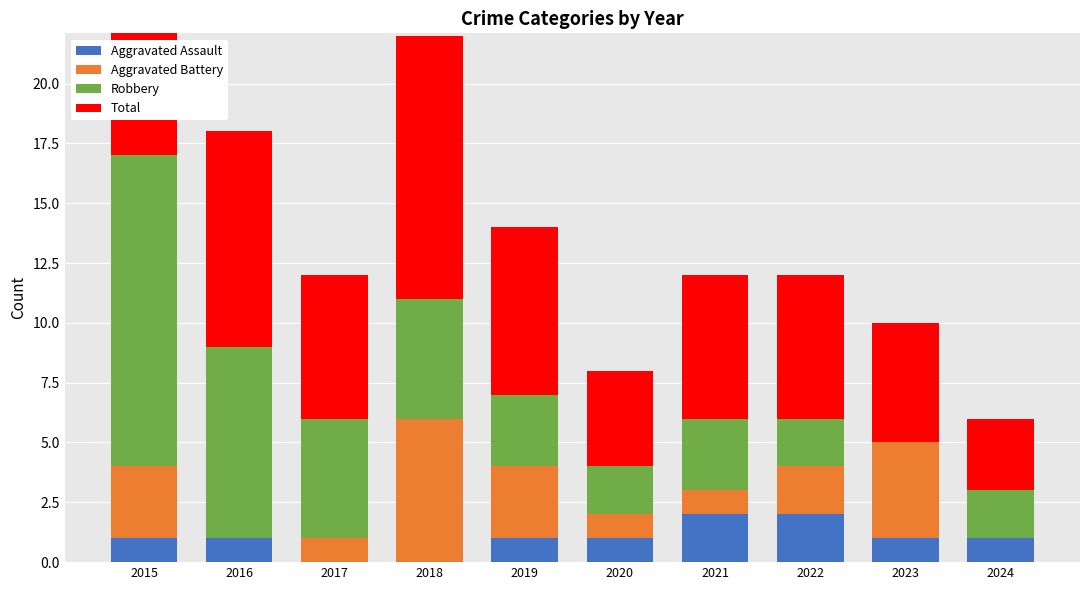

Which series has the largest total across all categories?

Total